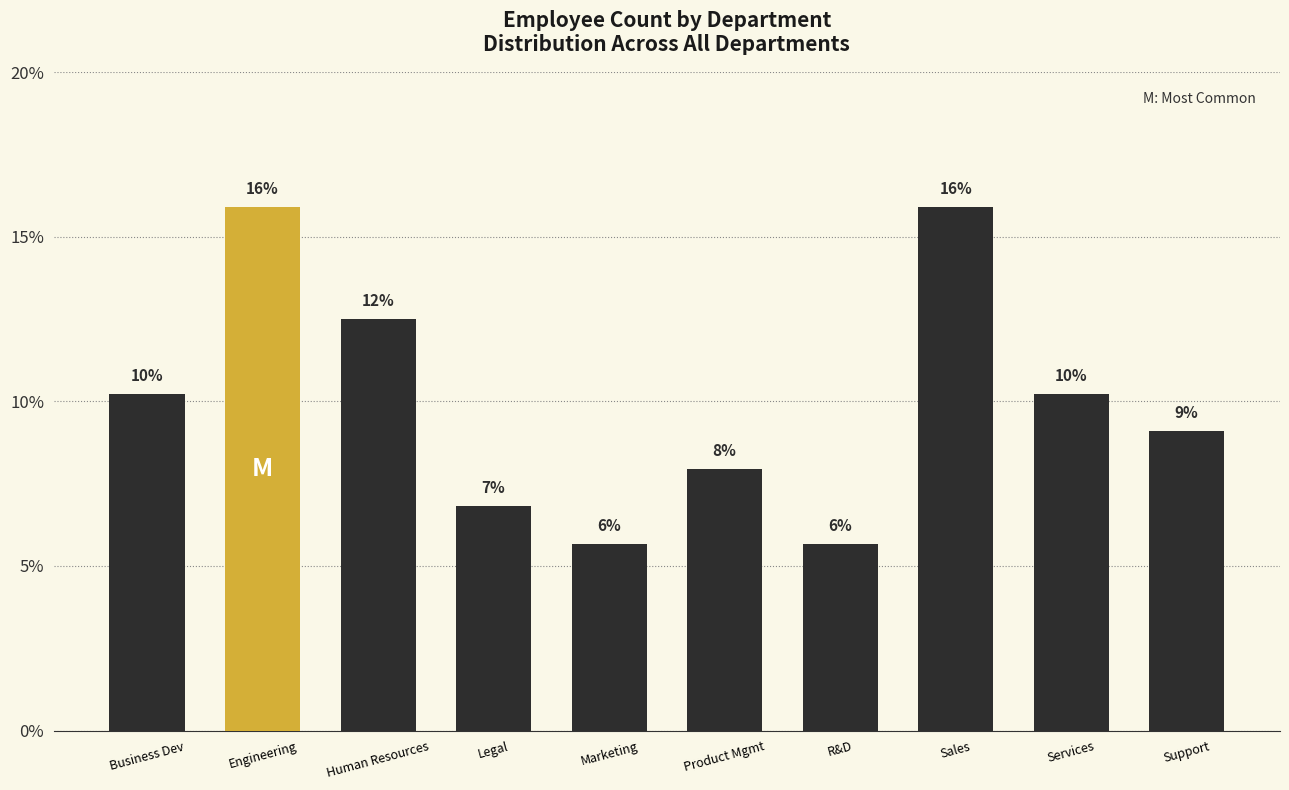

What is the greatest value displayed?

15.9